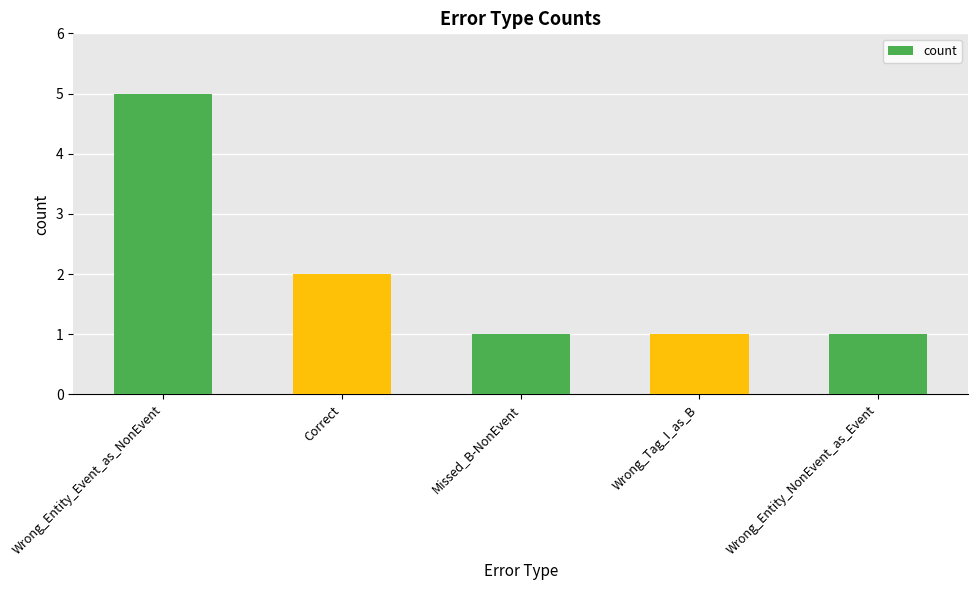

Reading left to right, what are all the values shown in this chart?

5	2	1	1	1